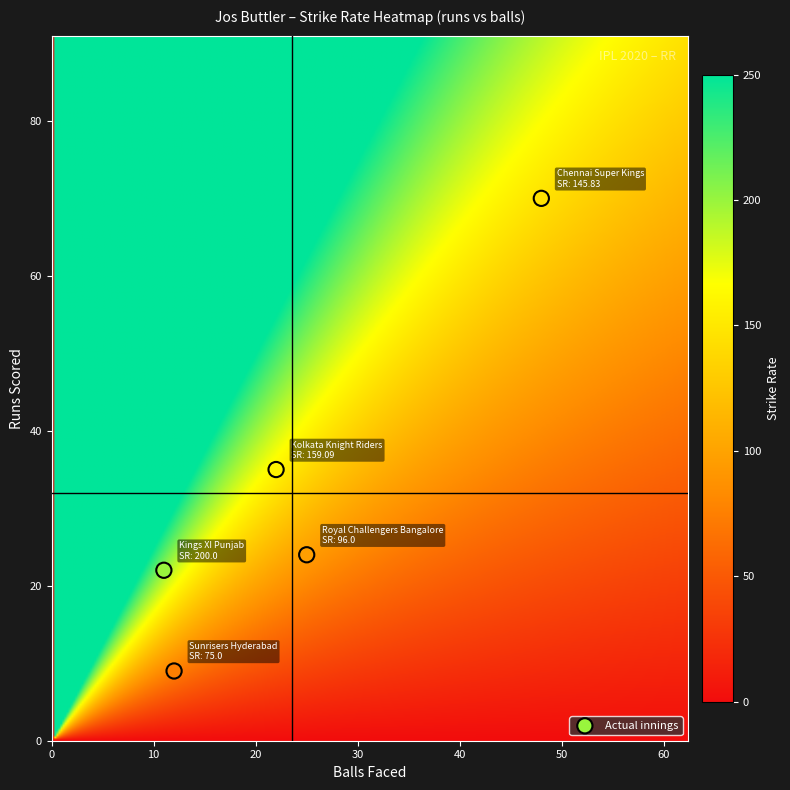

What Y value in the scatter plot is closest to 39?

35